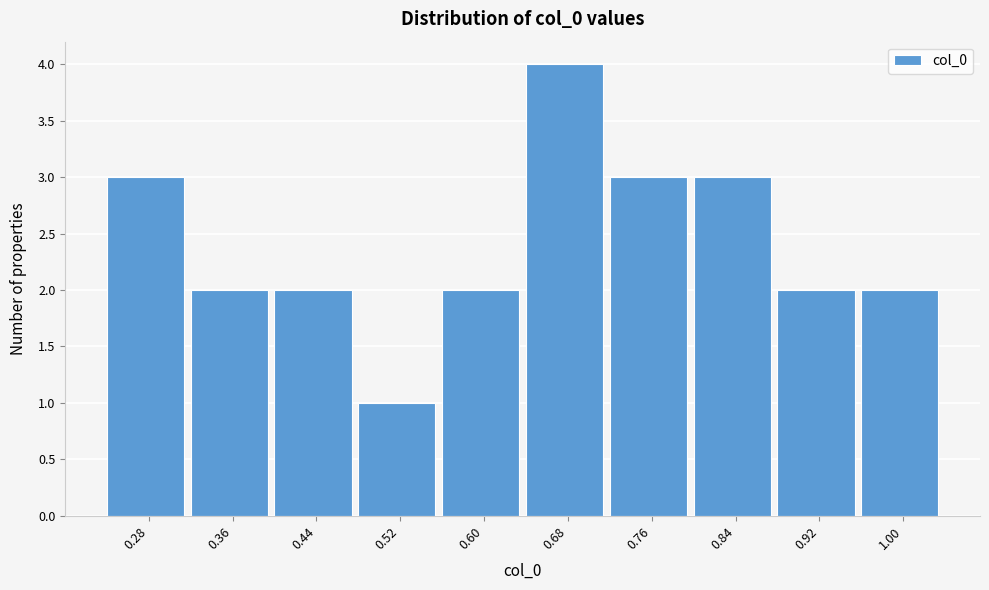

Reading left to right, list all the values displayed in this chart.

0.28=3	0.36=2	0.44=2	0.52=1	0.60=2	0.68=4	0.76=3	0.84=3	0.92=2	1.00=2